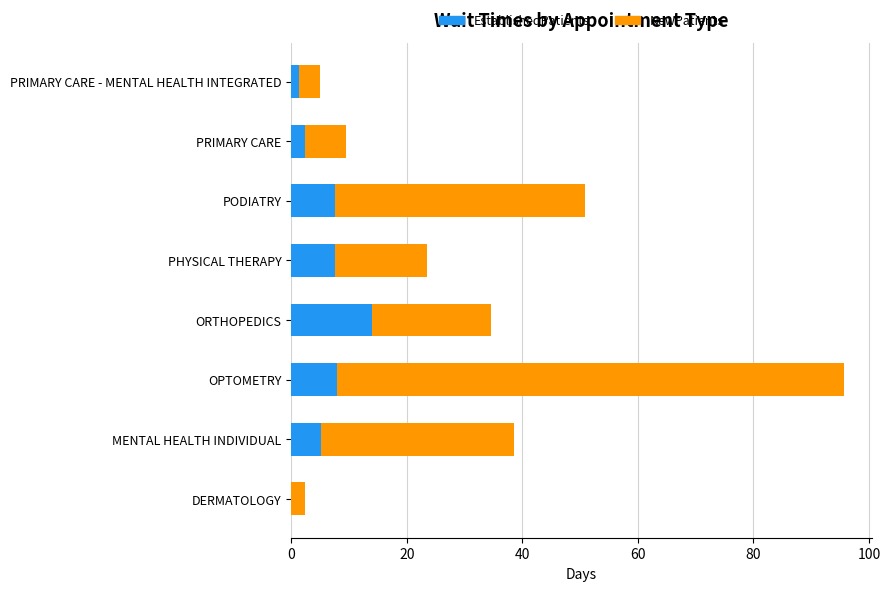

What is the sum of all EstablishedPatients values?

45.8